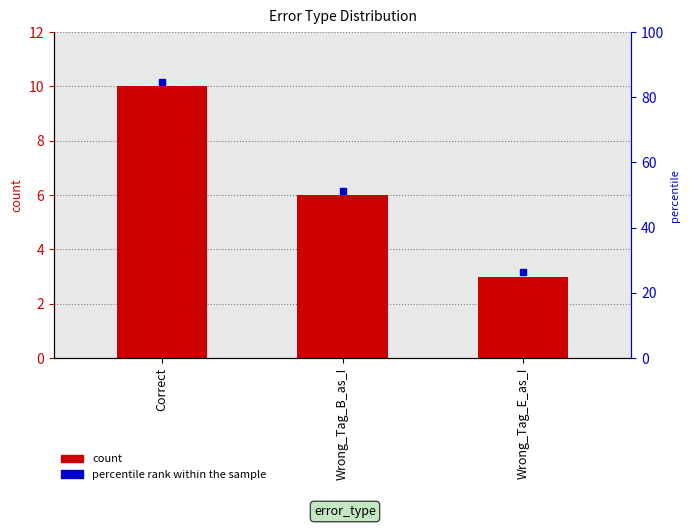

Count the values in the range 3 to 10.

3